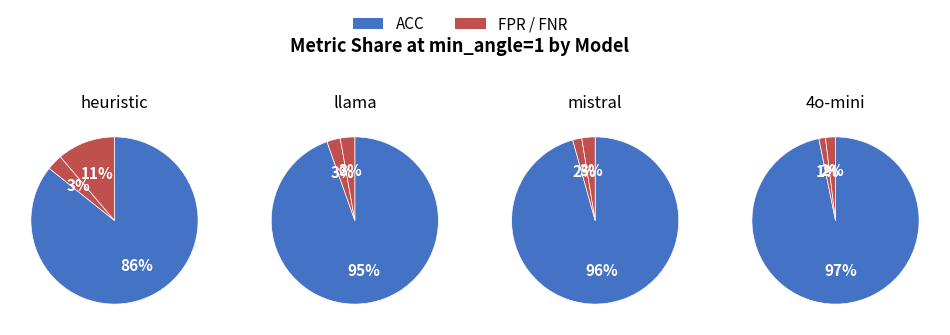

To the nearest percent, what portion does FPR represent?

1%